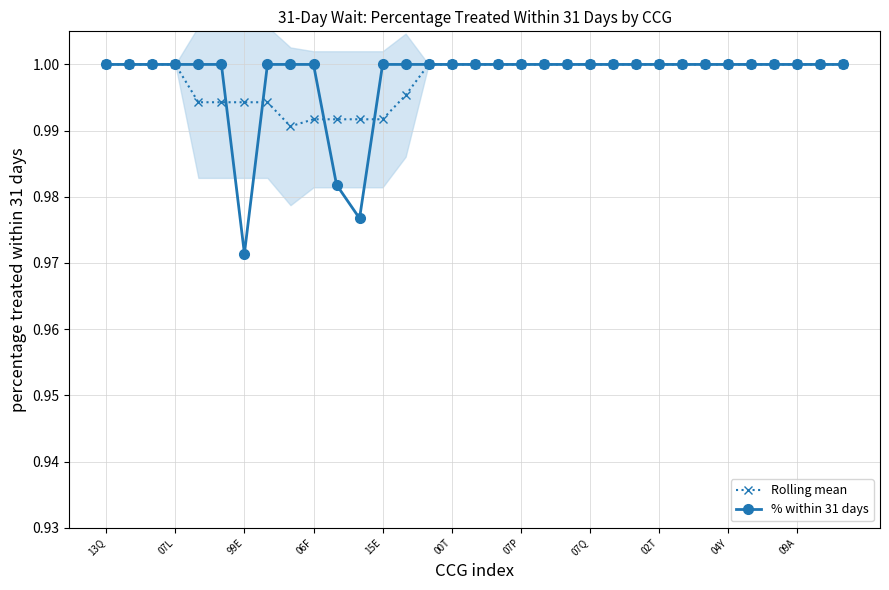

Which series has the largest total across all categories?

Rolling mean